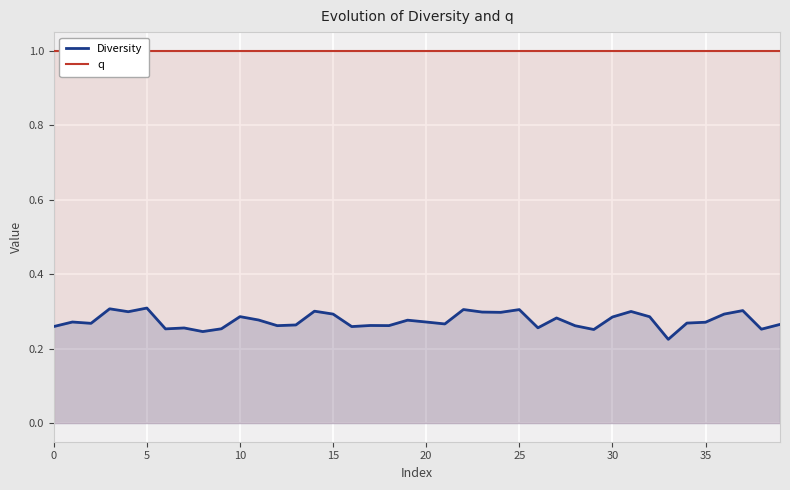

Reading left to right, extract all data points from this chart.

Diversity: 0.3	0.3	0.3	0.3	0.3	0.3	0.3	0.3	0.2	0.3	0.3	0.3	0.3	0.3	0.3	0.3	0.3	0.3	0.3	0.3	0.3	0.3	0.3	0.3	0.3	0.3	0.3	0.3	0.3	0.3	0.3	0.3	0.3	0.2	0.3	0.3	0.3	0.3	0.3	0.3
q: 1.0	1.0	1.0	1.0	1.0	1.0	1.0	1.0	1.0	1.0	1.0	1.0	1.0	1.0	1.0	1.0	1.0	1.0	1.0	1.0	1.0	1.0	1.0	1.0	1.0	1.0	1.0	1.0	1.0	1.0	1.0	1.0	1.0	1.0	1.0	1.0	1.0	1.0	1.0	1.0